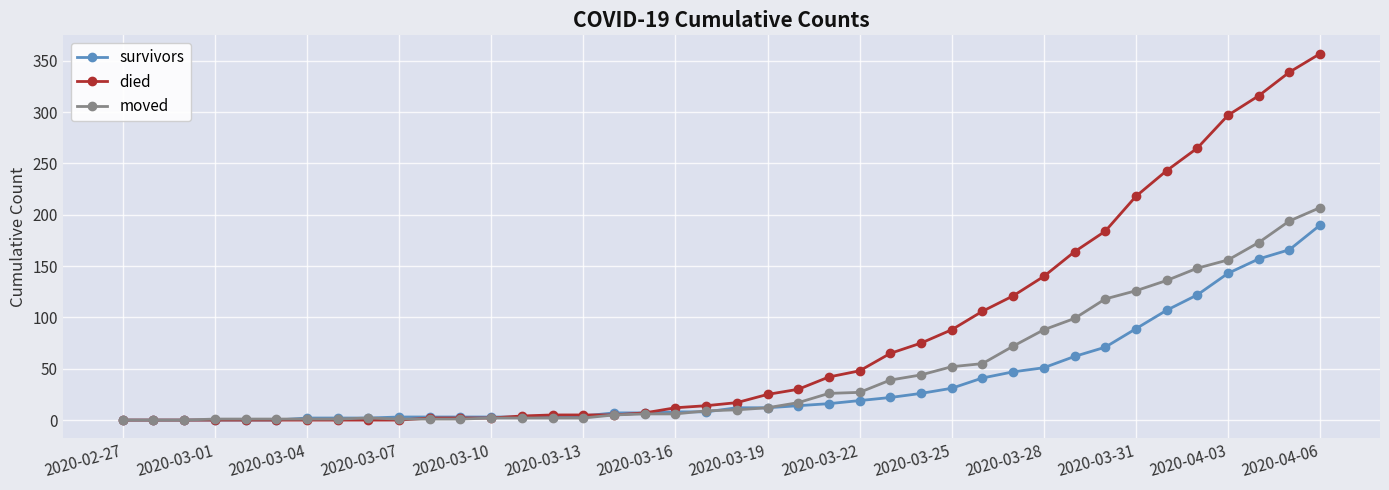

What is the maximum value for survivors?

190